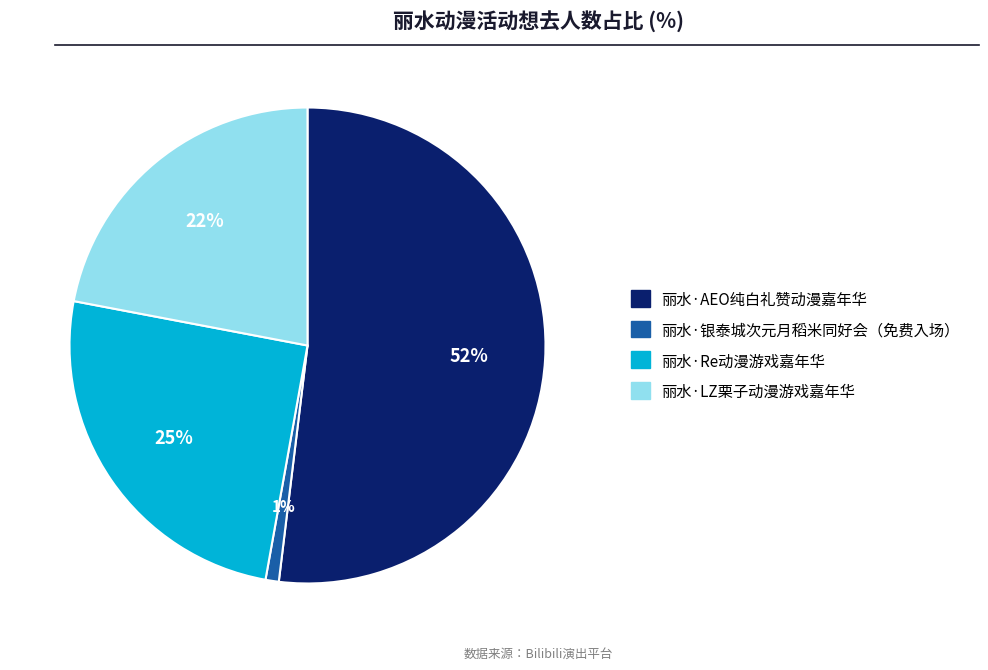

True or false: 丽水·AEO纯白礼赞动漫嘉年华 accounts for 52% of the total.

True